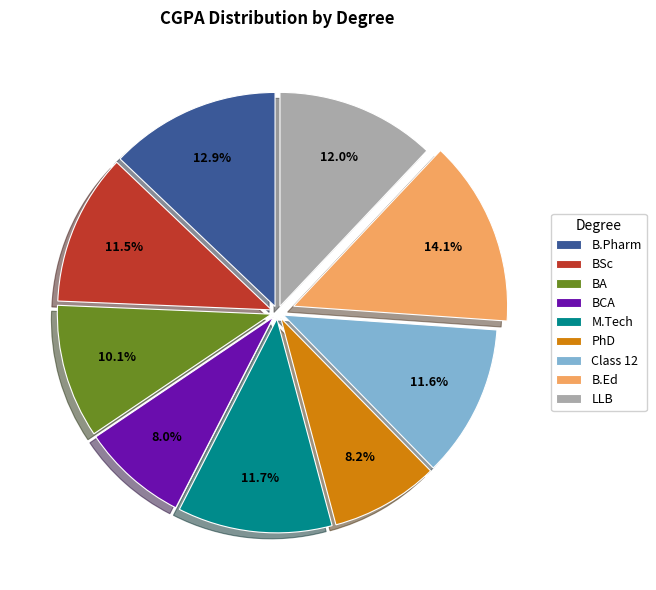

To the nearest percent, what is the difference between the largest and smallest slice percentages?

6%